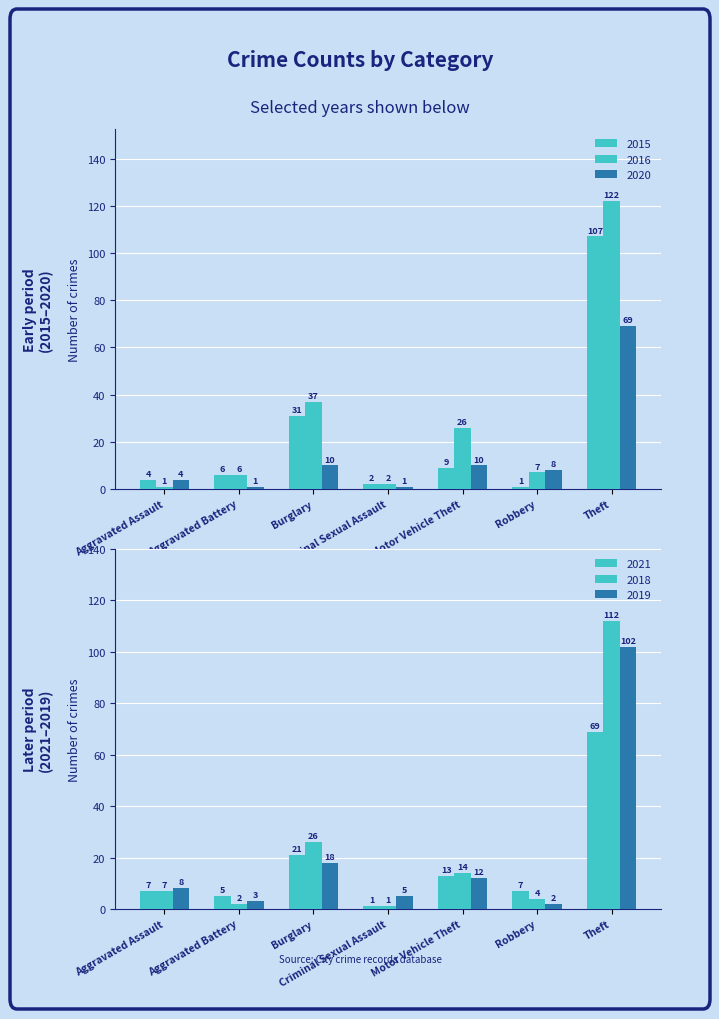

What is the minimum value for 2016?

1